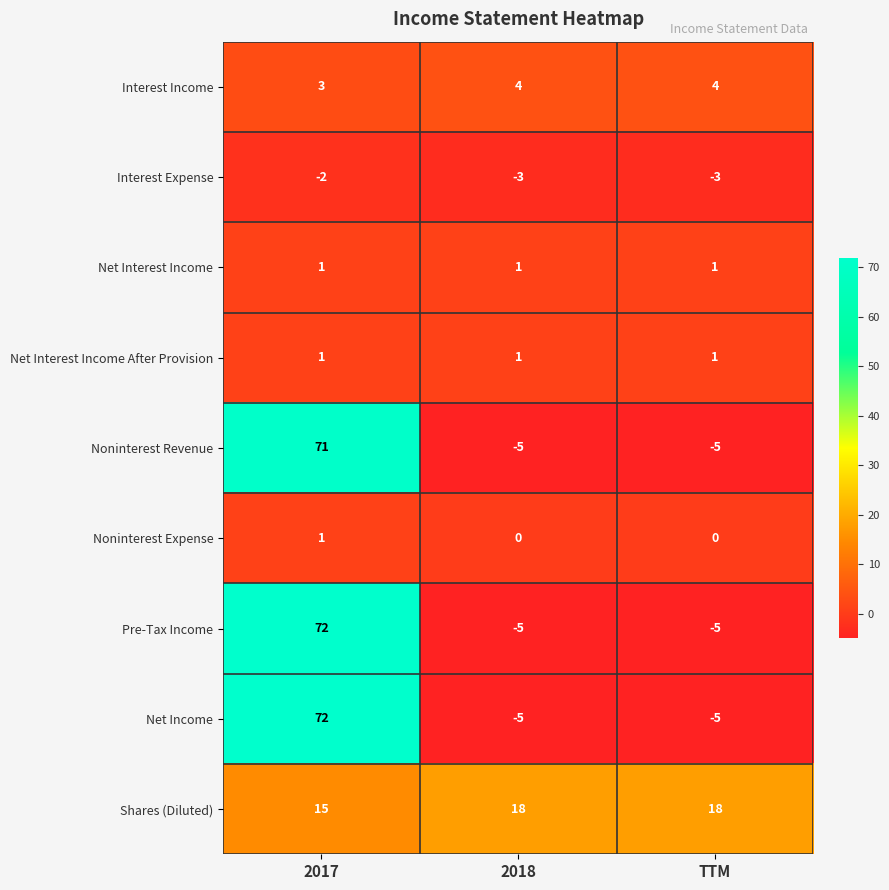

At which category is the sum across all series the highest?

2017